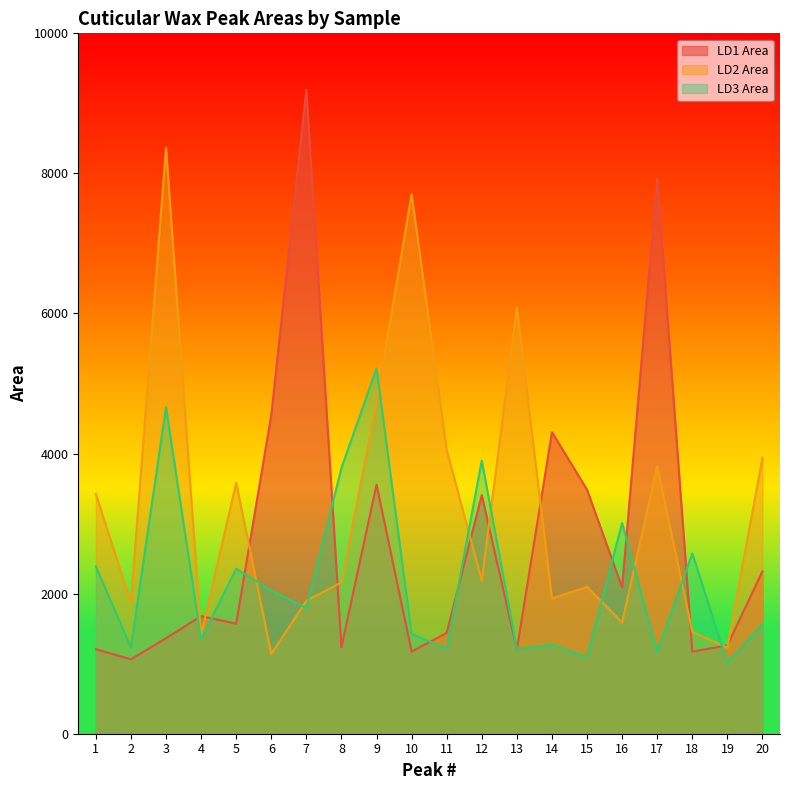

In LD2 Area, how many points are lower than both neighbors (excluding endpoints)?

7